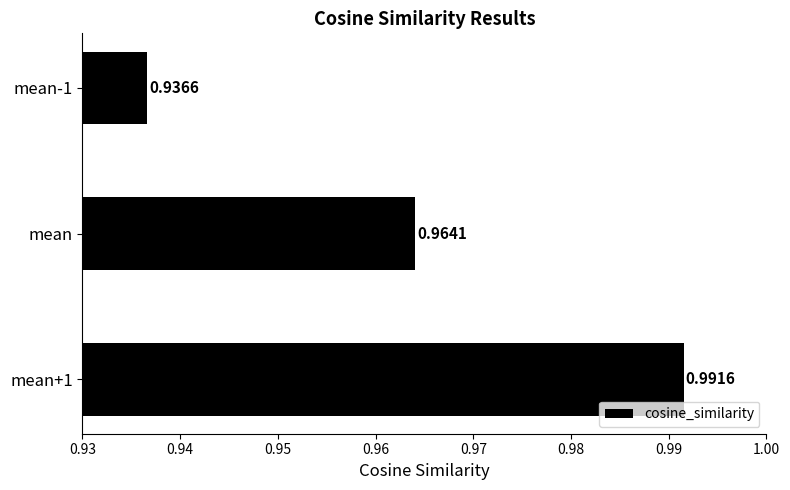

Between mean+1 and mean-1, which is larger?

mean+1